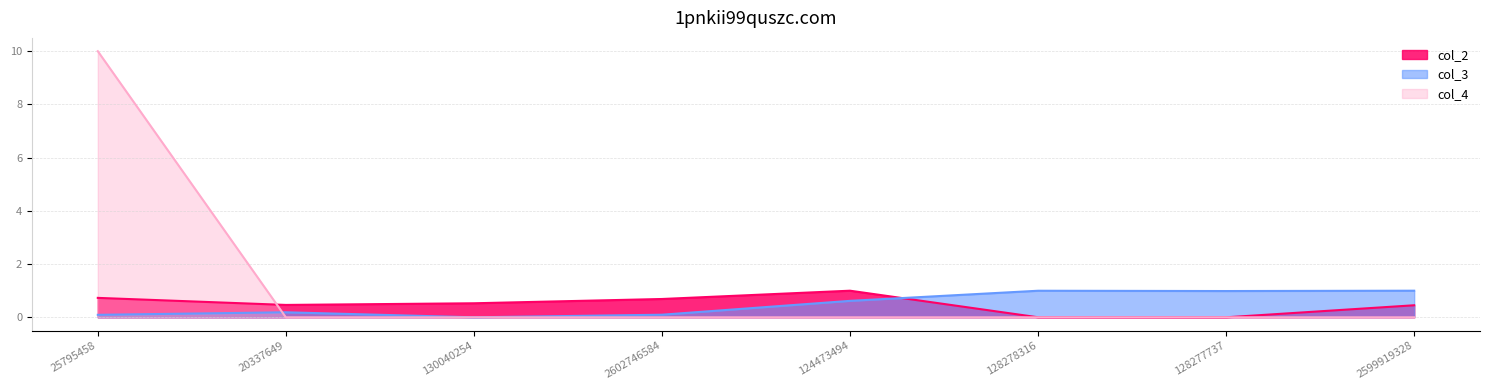

Reading left to right, transcribe all the data shown in this chart.

col_2: 25795458=0.7	20337649=0.5	130040254=0.5	2602746584=0.7	124473494=1.0	128278316=0.0	128277737=0.0	2599919328=0.5
col_3: 25795458=0.1	20337649=0.2	130040254=0.0	2602746584=0.1	124473494=0.6	128278316=1.0	128277737=1.0	2599919328=1.0
col_4: 25795458=10.0	20337649=0.0	130040254=0.0	2602746584=0.0	124473494=0.0	128278316=0.0	128277737=0.0	2599919328=0.0